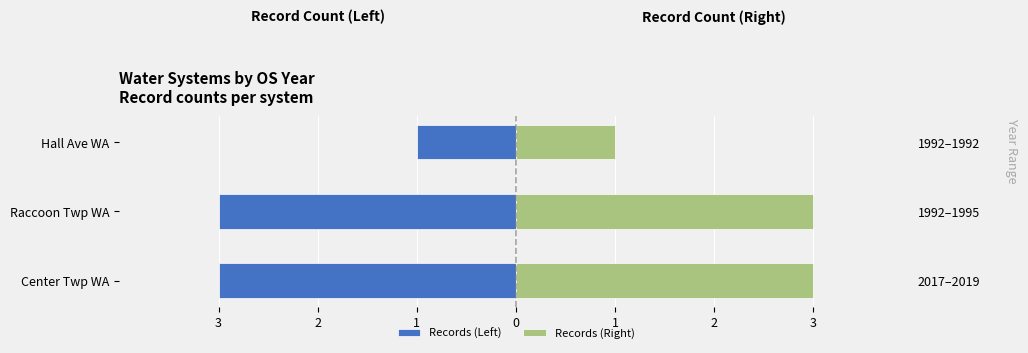

True or false: Records (Right) has a value of 1 at Center Twp WA.

False